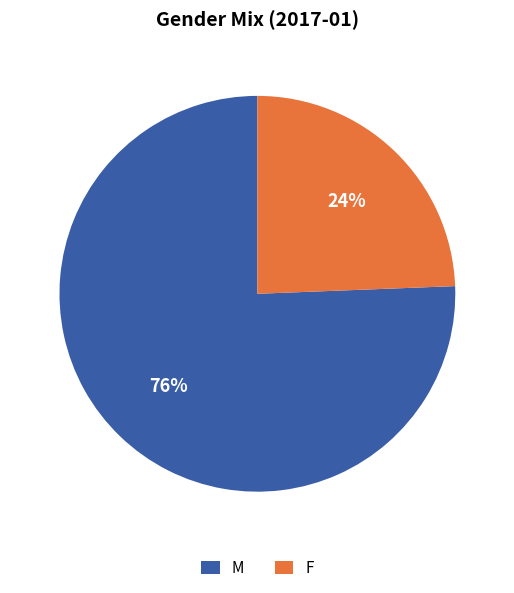

To the nearest percent, what portion does F represent?

24%